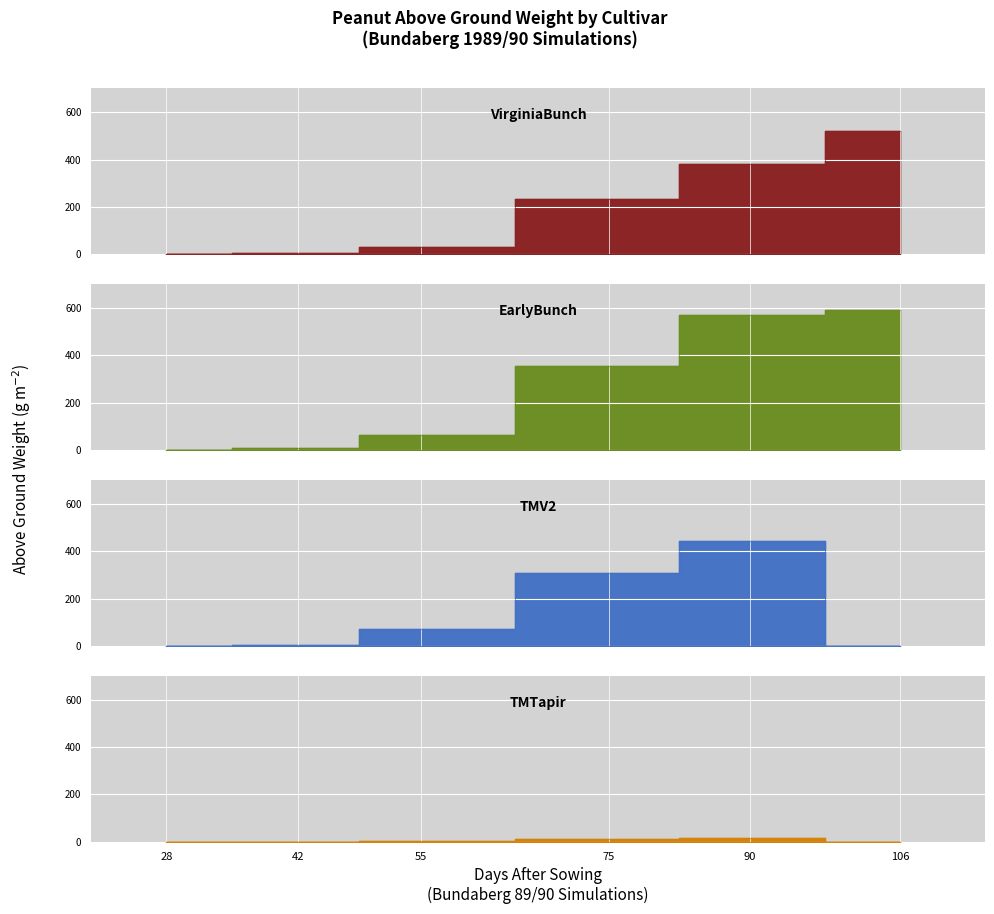

What are all the series names shown in the legend?

VirginiaBunch, EarlyBunch, TMV2, TMTapir